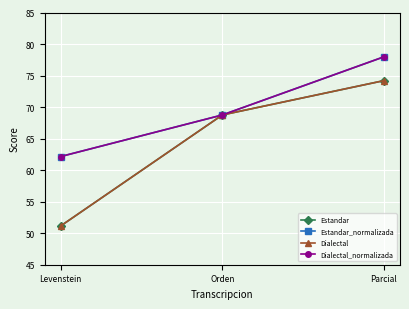

Does the chart have visible grid lines?

Yes